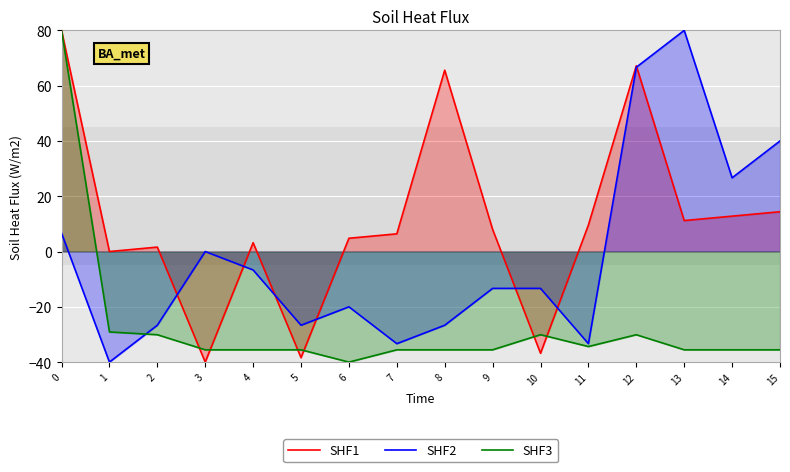

True or false: SHF2 has more than 2 points higher than both neighbors.

True